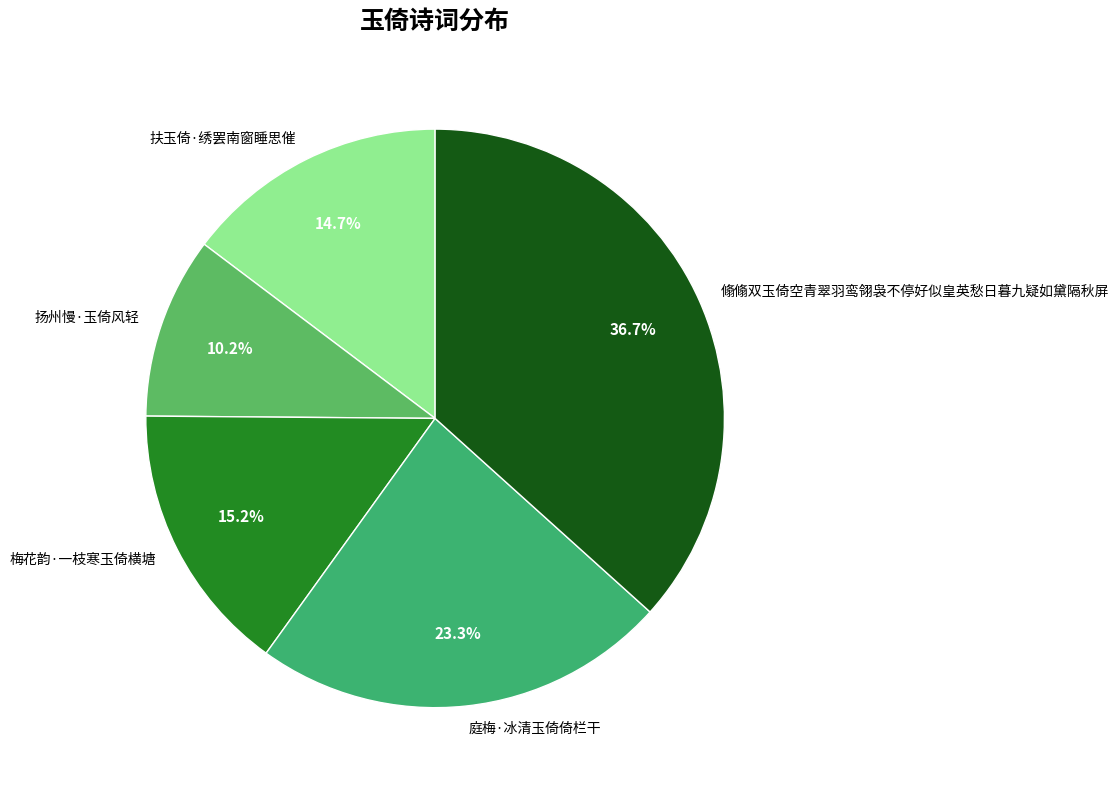

Is there a majority slice in this chart?

No